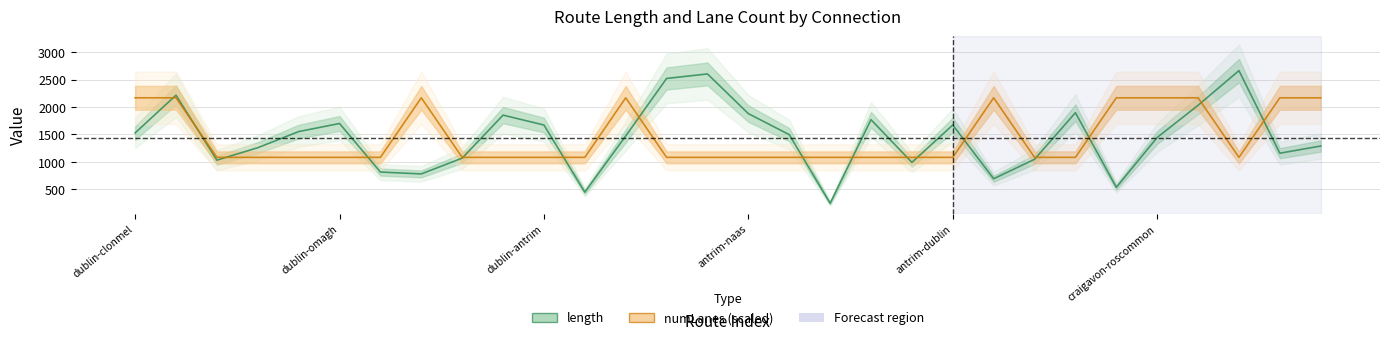

What is the label of the 11th point from the left?

dublin-antrim